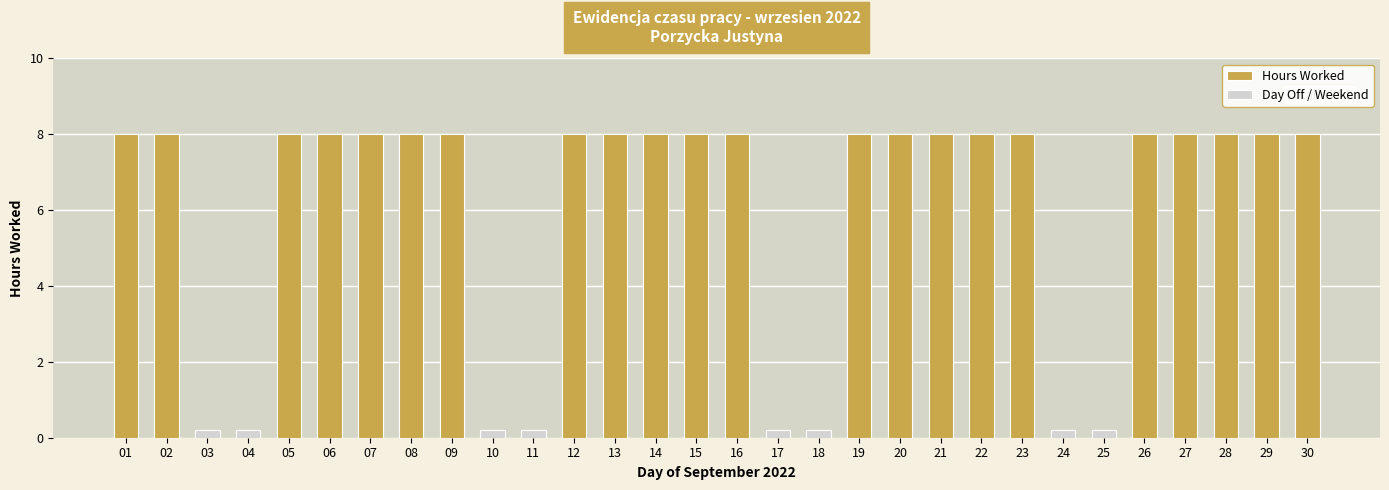

Reading left to right, extract all data points from this chart.

01=8	02=8	03=0	04=0	05=8	06=8	07=8	08=8	09=8	10=0	11=0	12=8	13=8	14=8	15=8	16=8	17=0	18=0	19=8	20=8	21=8	22=8	23=8	24=0	25=0	26=8	27=8	28=8	29=8	30=8